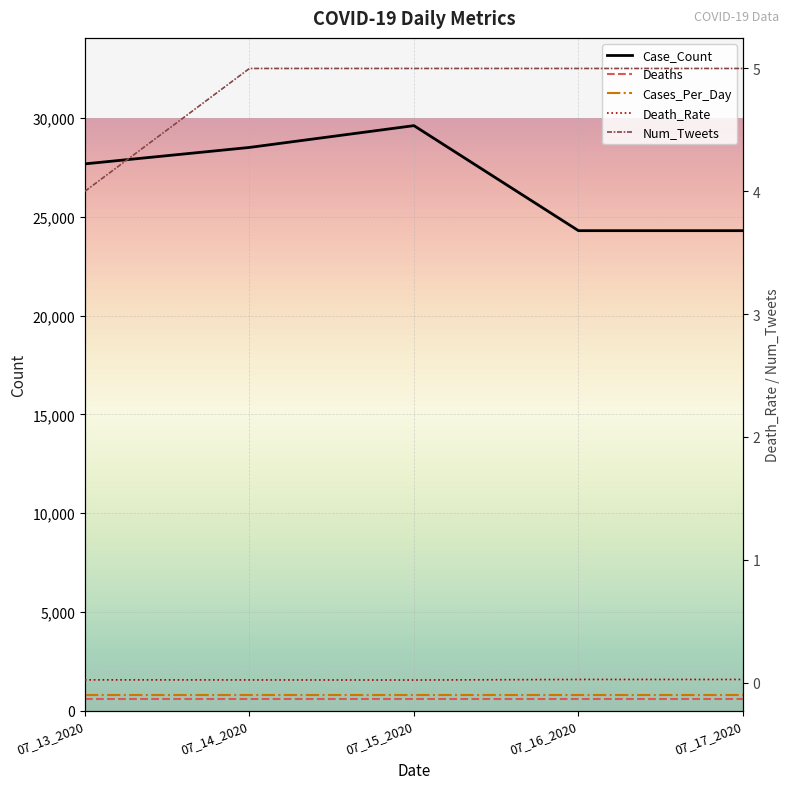

Between 07_13_2020 and 07_16_2020, which is larger?

07_13_2020